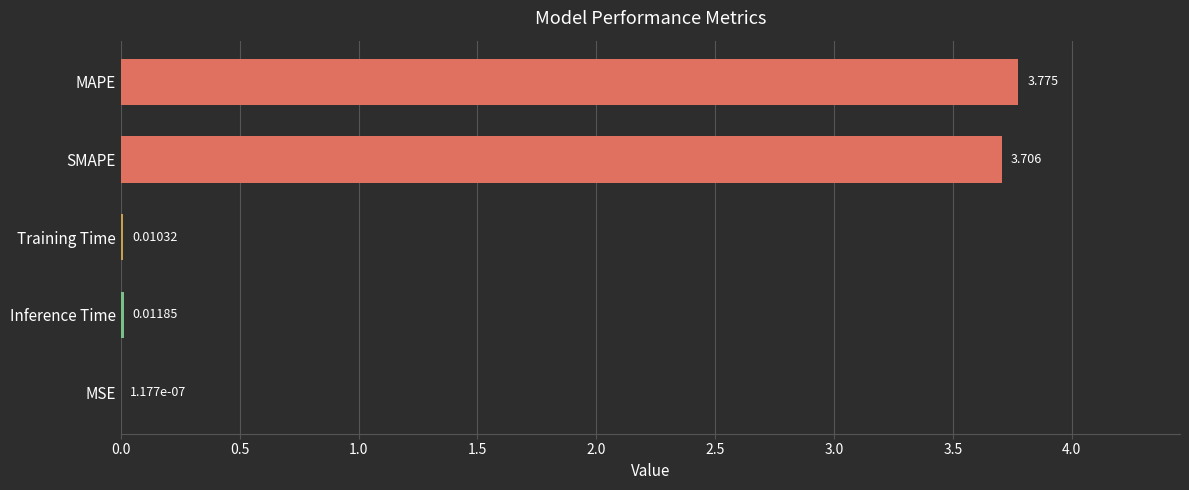

Which has a higher value, MAPE or Training Time?

MAPE